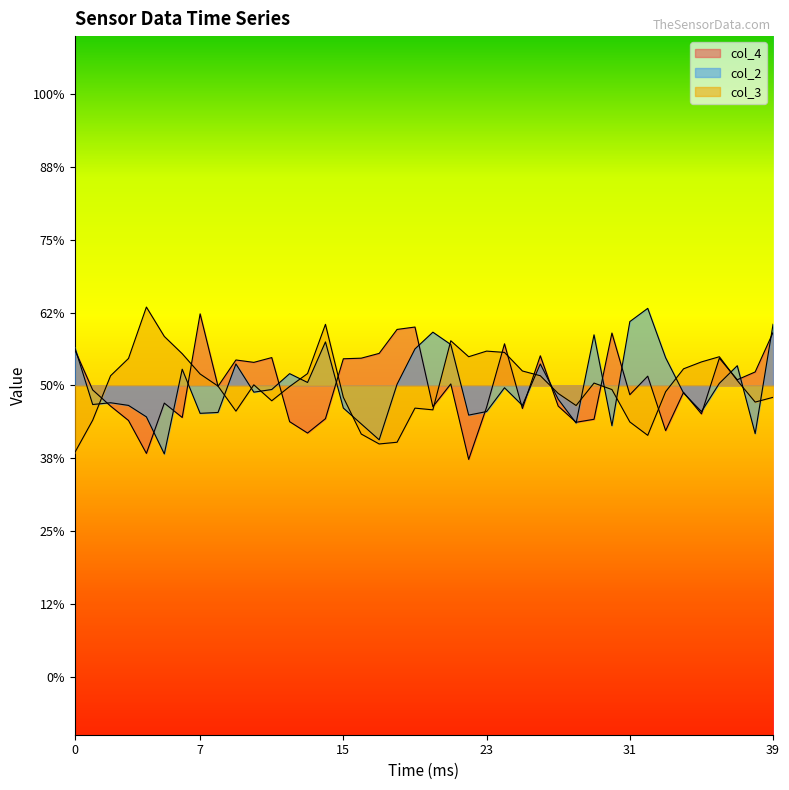

Which series has the widest spread of values?

col_2